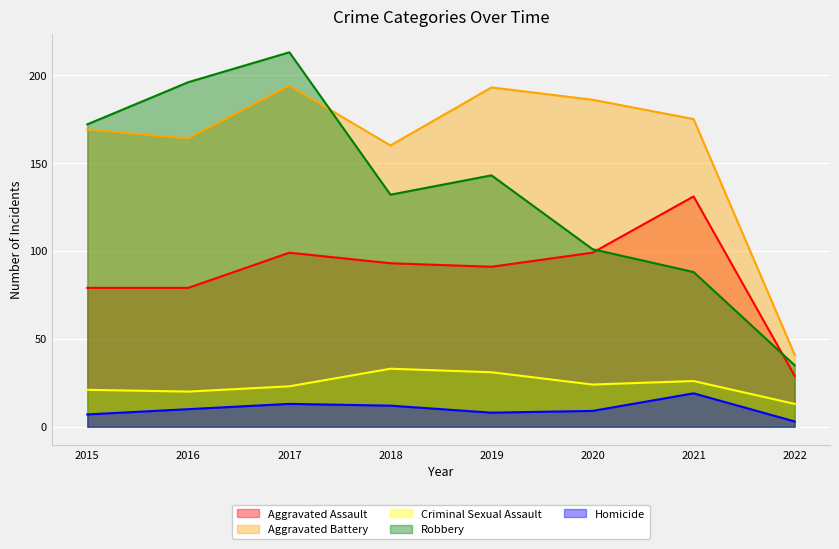

What is the difference between the highest and lowest values at 2021?

156